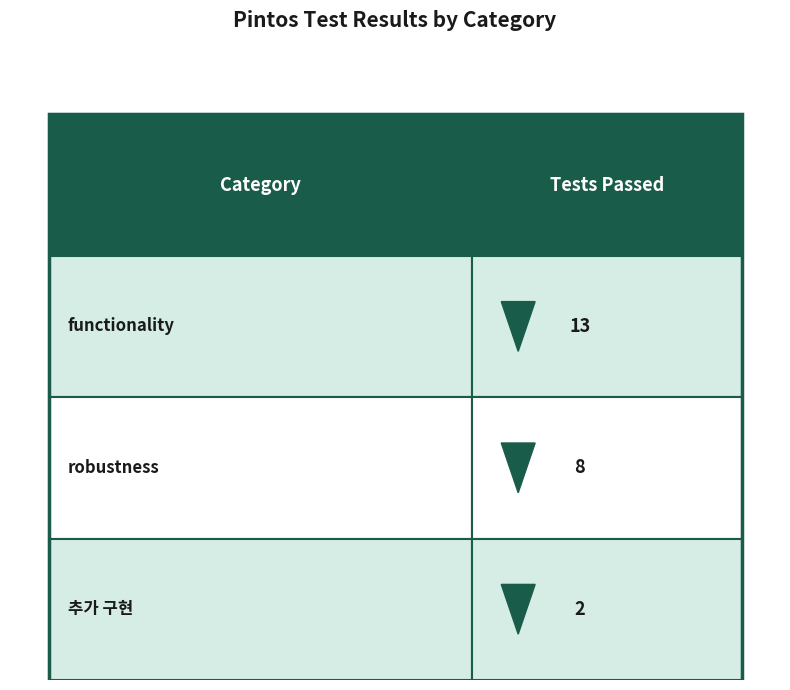

Does the chart contain any negative values?

No